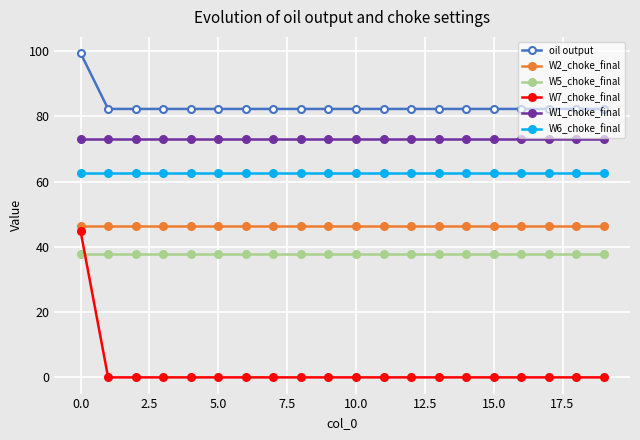

What is the value of the oil output point at the 12th from the left?

82.3